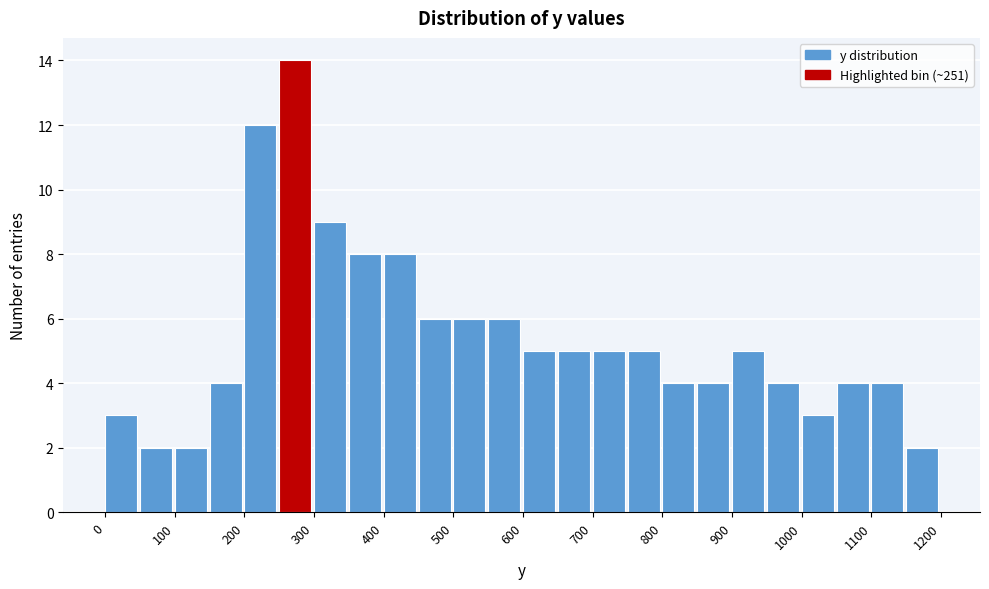

Over which range of the x-axis is the bar tallest?

250 to 300